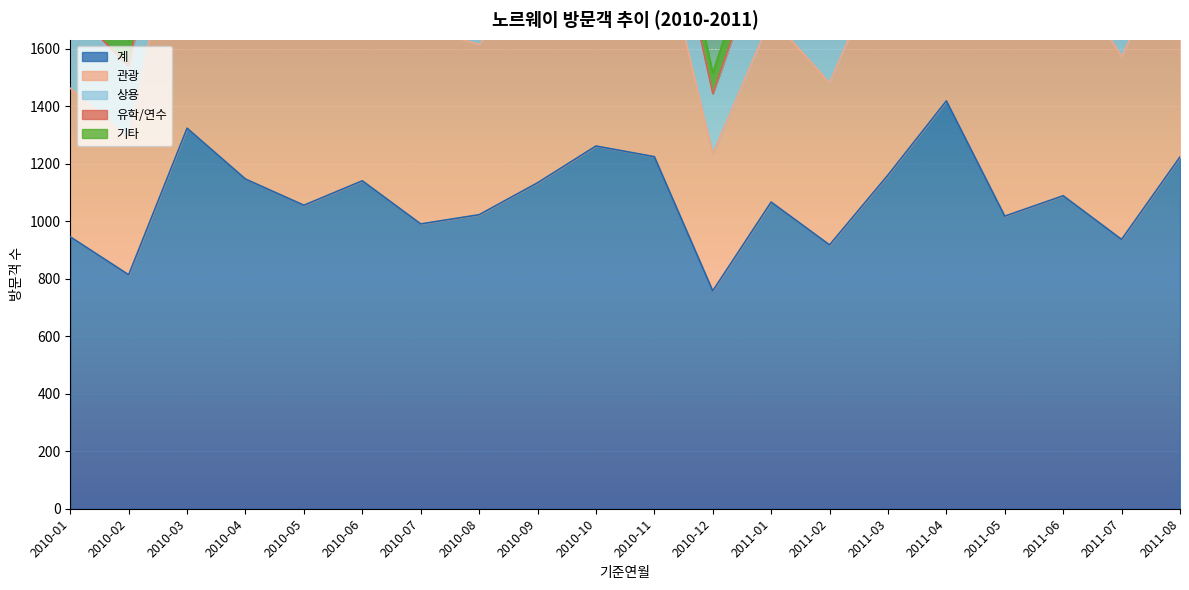

Is the value of 계 at 2010-07 greater than the value of 상용 at 2010-12?

Yes